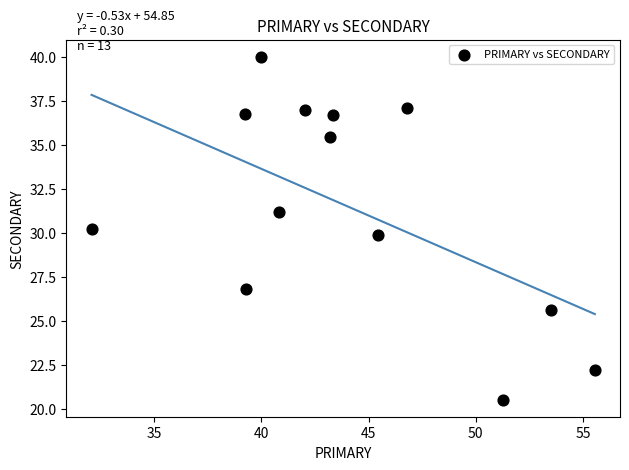

What is the range of Y values (max minus min)?

19.5